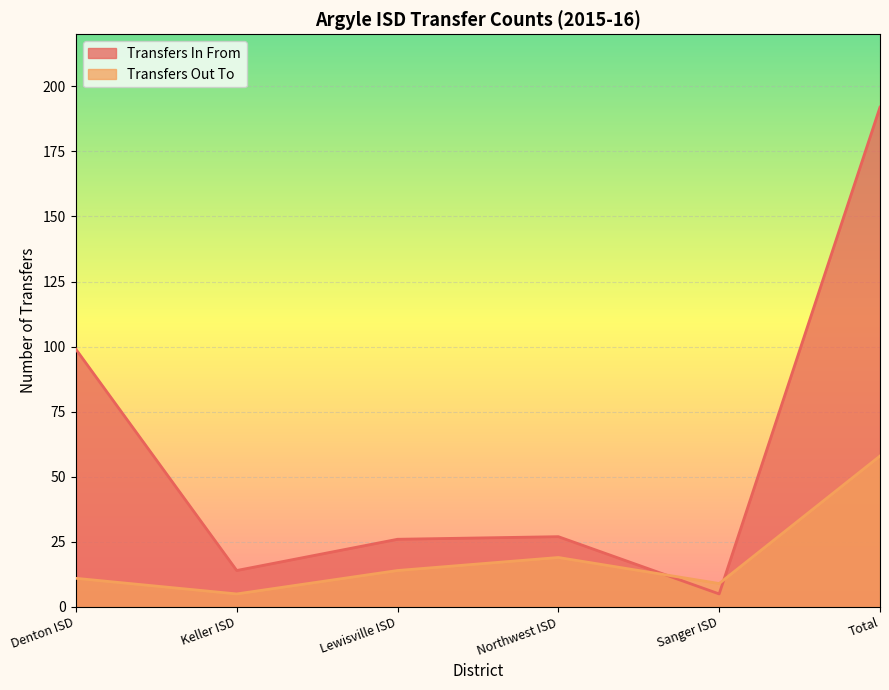

Between which two adjacent categories do Transfers Out To and Transfers In From first intersect?

Northwest ISD and Sanger ISD